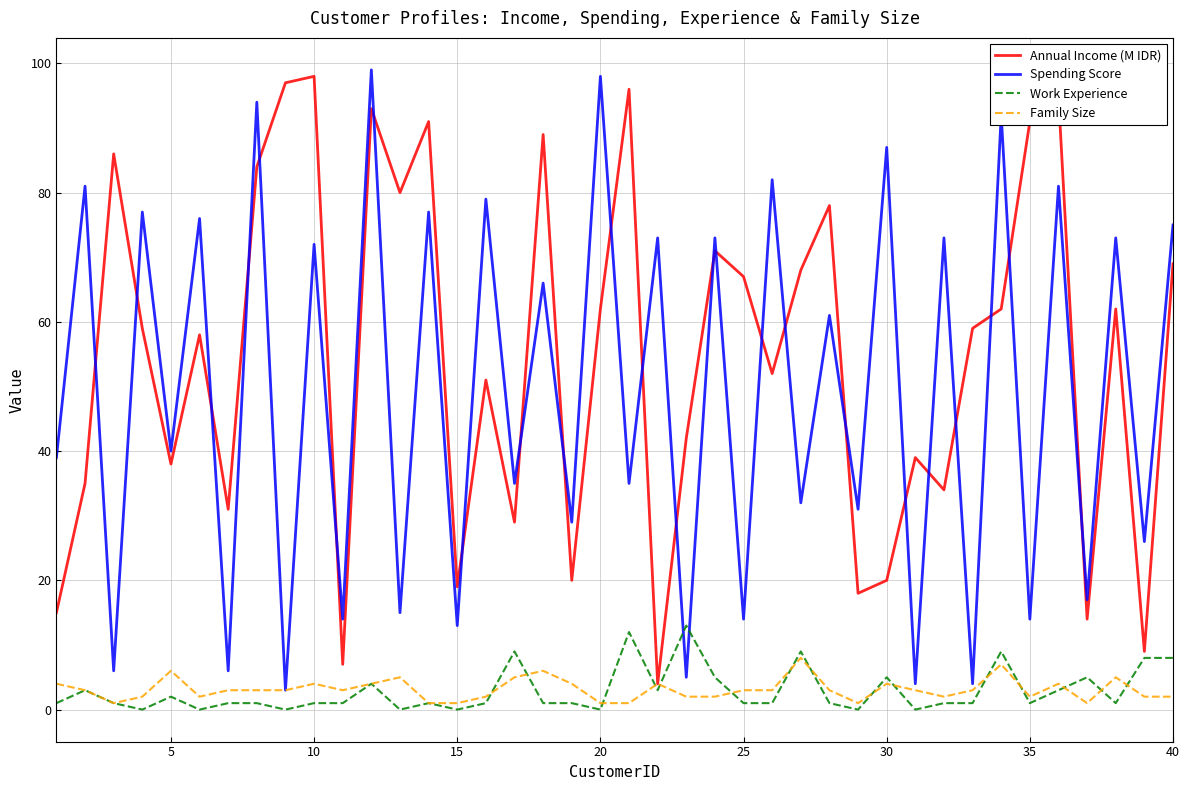

What is the maximum value shown in the chart?

99